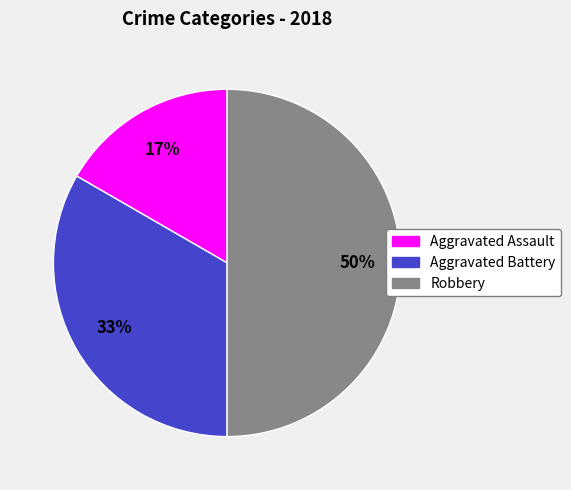

To the nearest percent, what is the average slice percentage?

33%